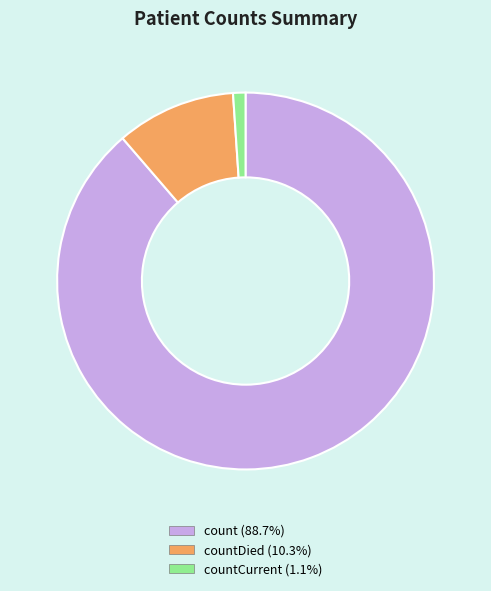

Is there any slice that represents more than half of the pie?

Yes